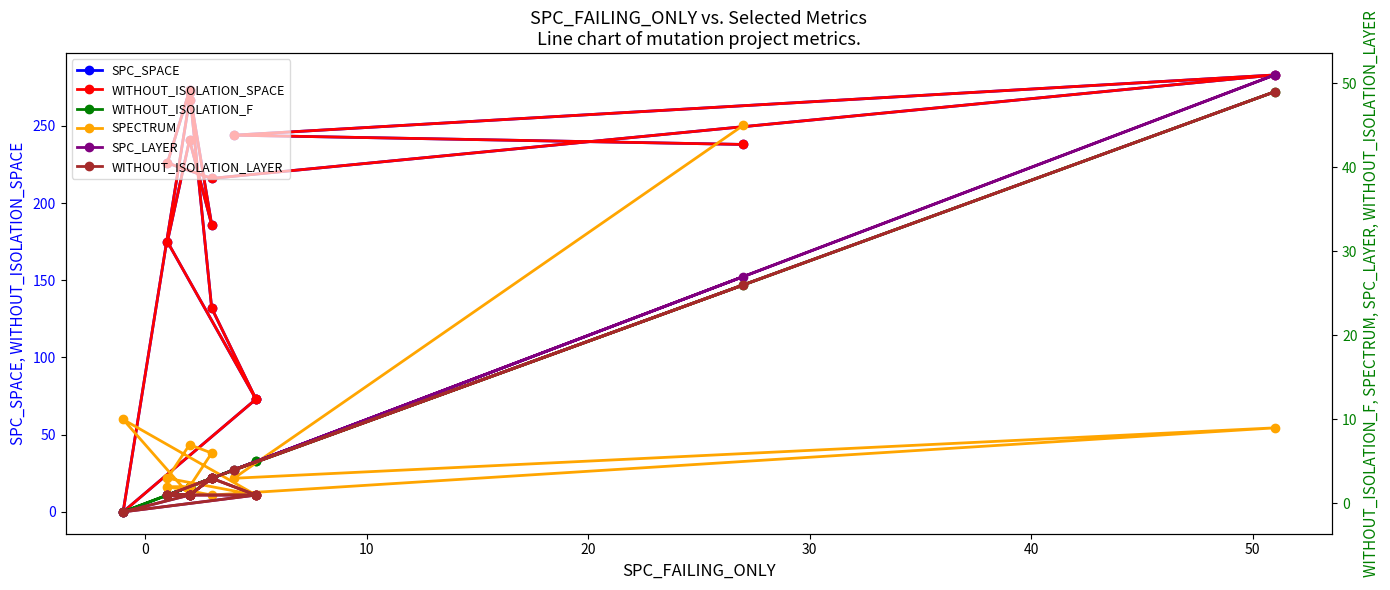

What are all the series names shown in the legend?

SPC_SPACE, WITHOUT_ISOLATION_SPACE, WITHOUT_ISOLATION_F, SPECTRUM, SPC_LAYER, WITHOUT_ISOLATION_LAYER